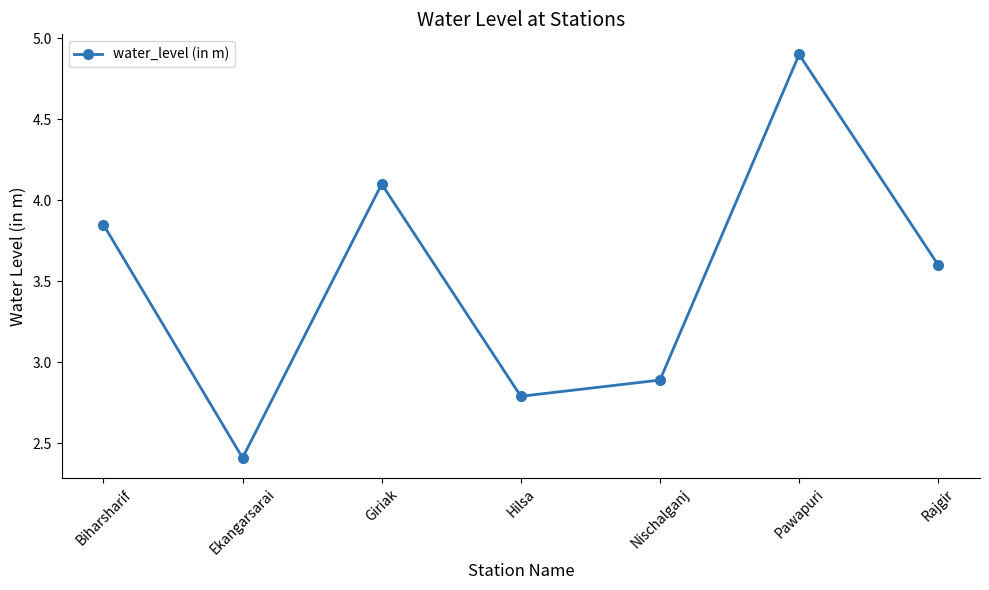

How many data points are less than 3?

3